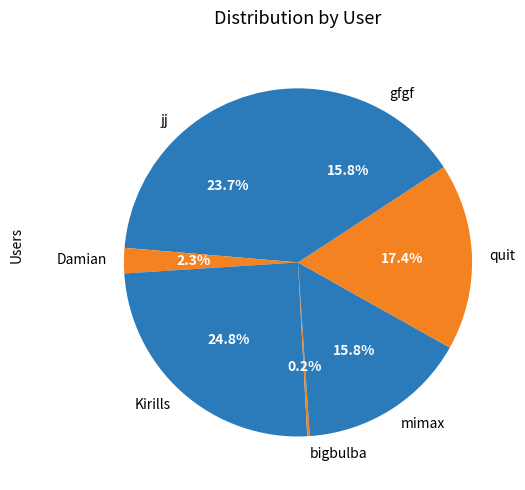

Between mimax and Damian, which is larger?

mimax